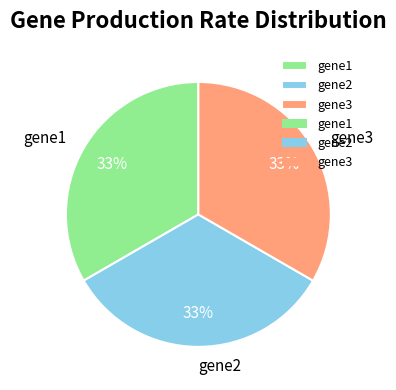

True or false: gene2 accounts for 33% of the total.

True